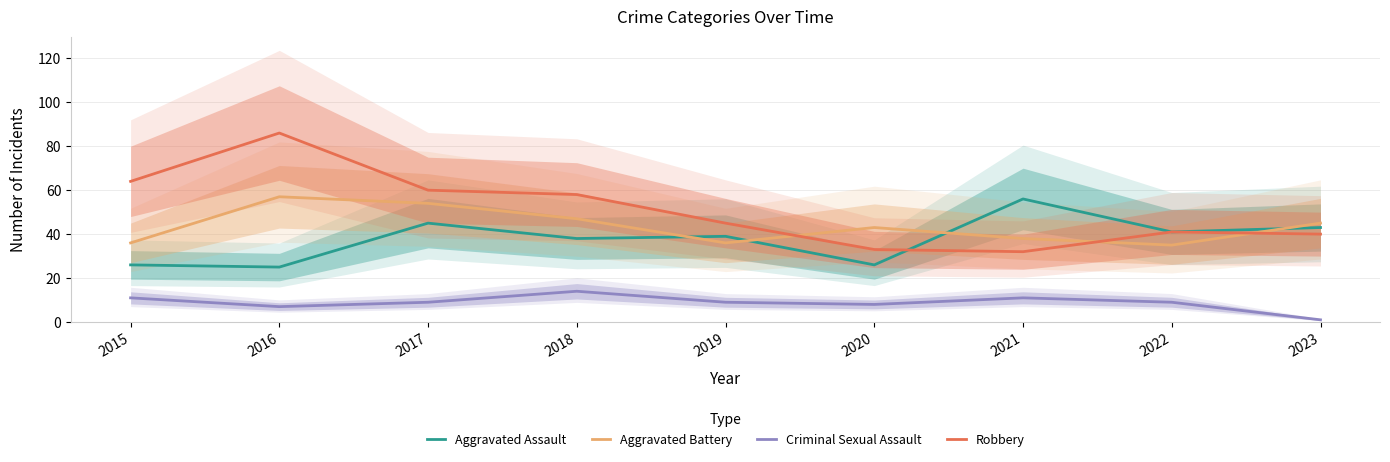

What is the lowest value of the Aggravated Battery series?

35